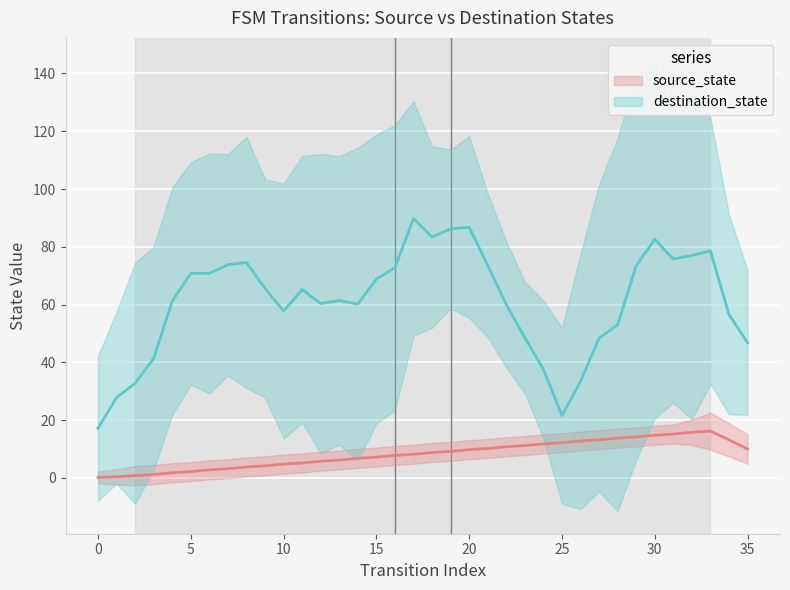

True or false: source_state and destination_state cross at least once.

False